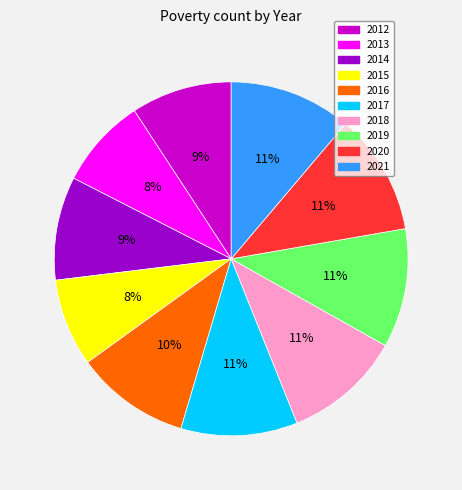

Is it true that 2016 is 10% of the pie?

True